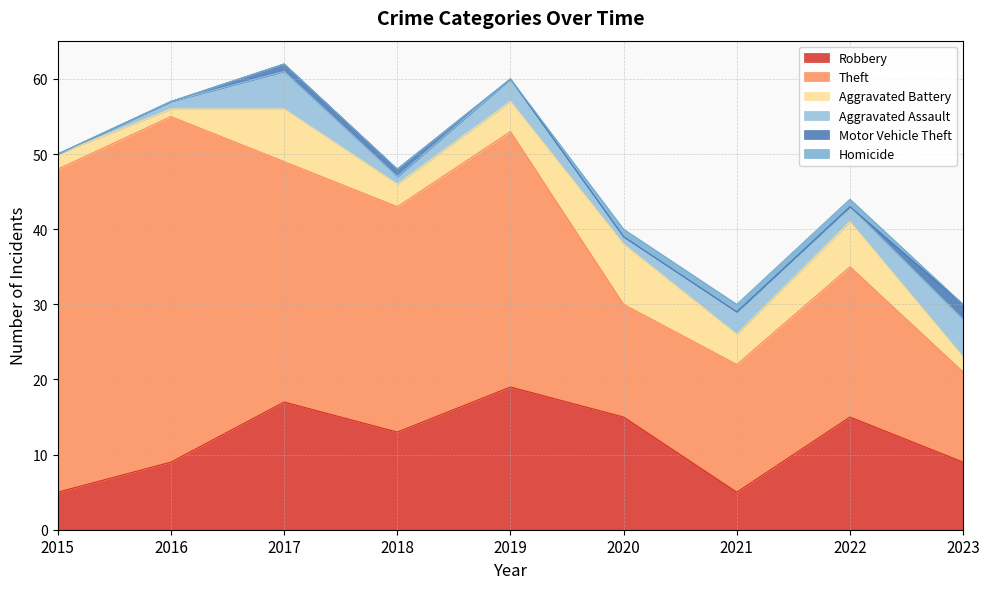

True or false: Homicide and Theft cross at least once.

False